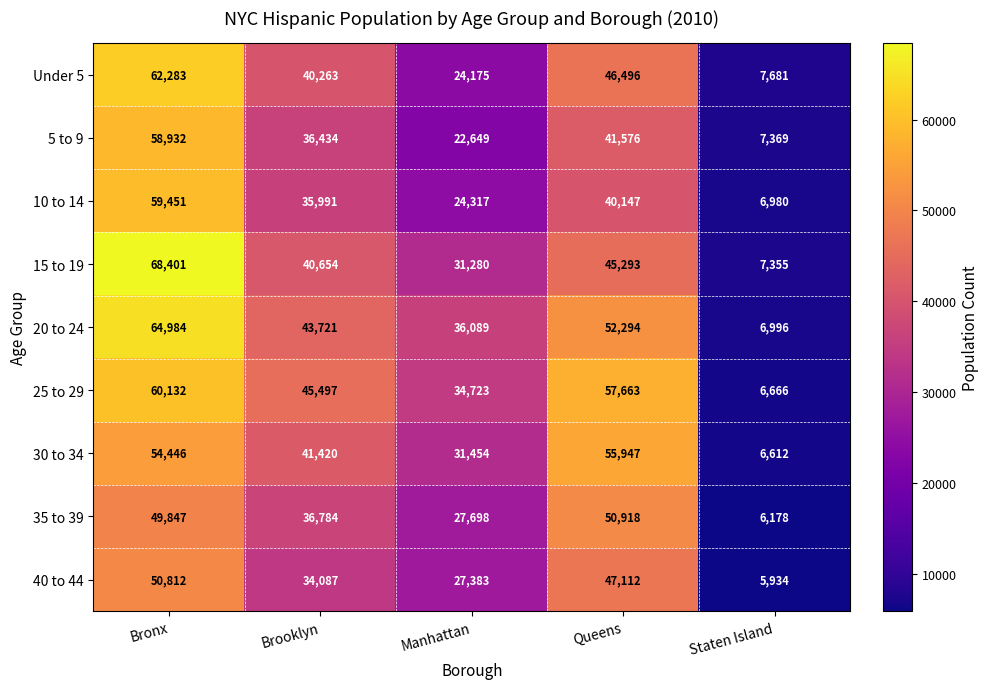

Read the 40 to 44 value at Queens.

47112